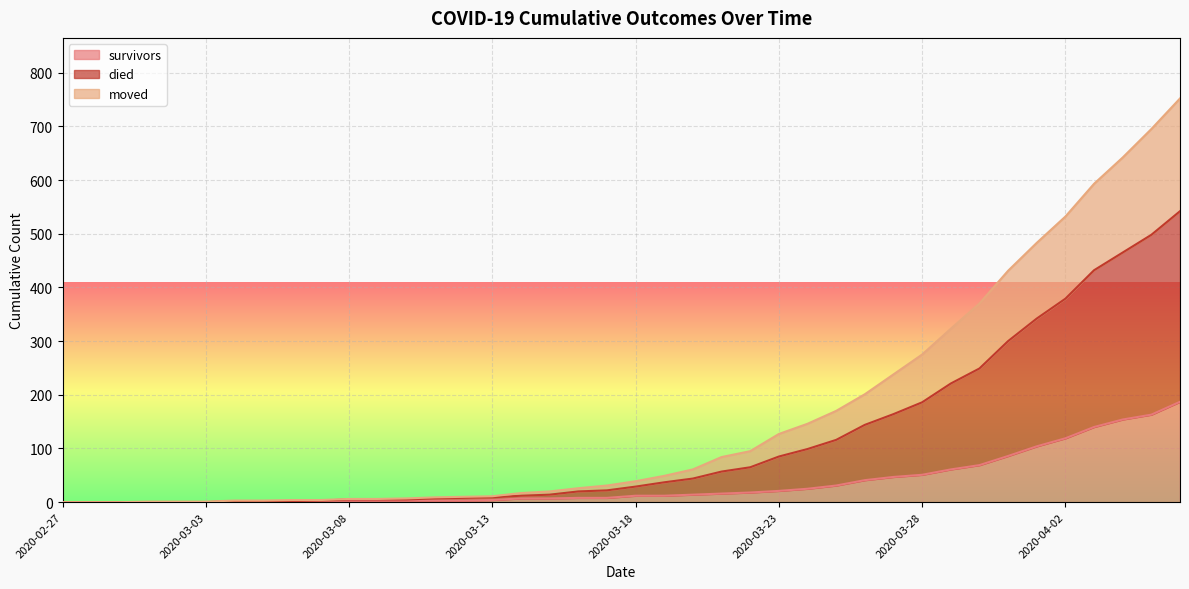

What is the maximum value for survivors?

187